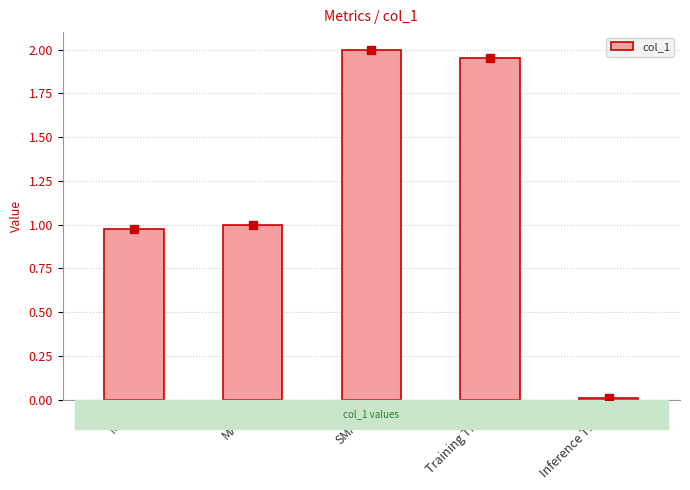

At which label is the value closest to 1?

MAPE